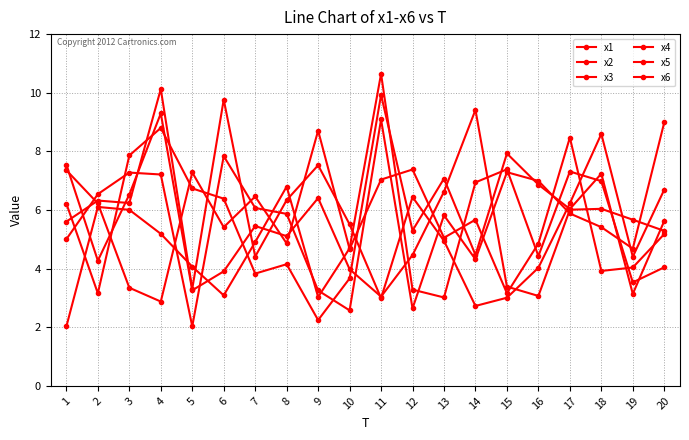

At which category does the chart reach its minimum across all series?

1